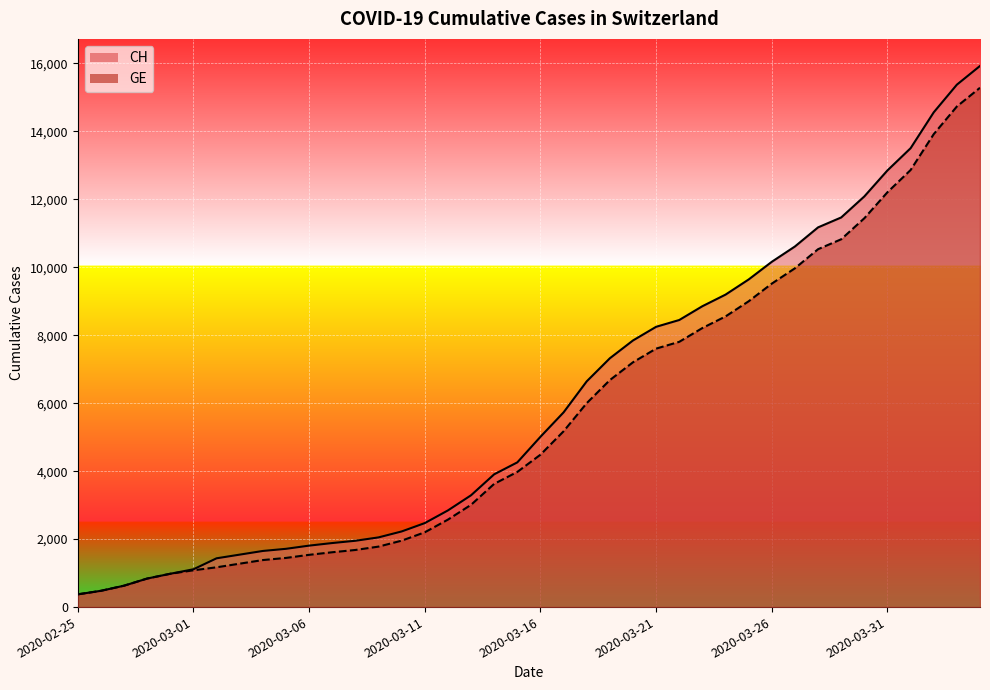

What is the value of the GE point at the 36th from the left?

12210